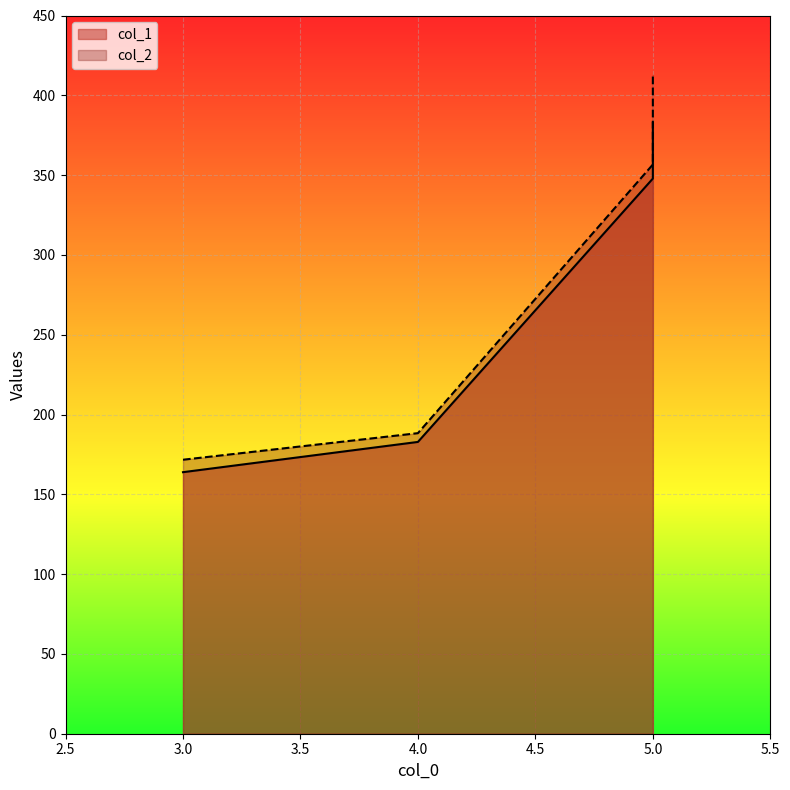

At which label does col_2 first exceed 356?

5